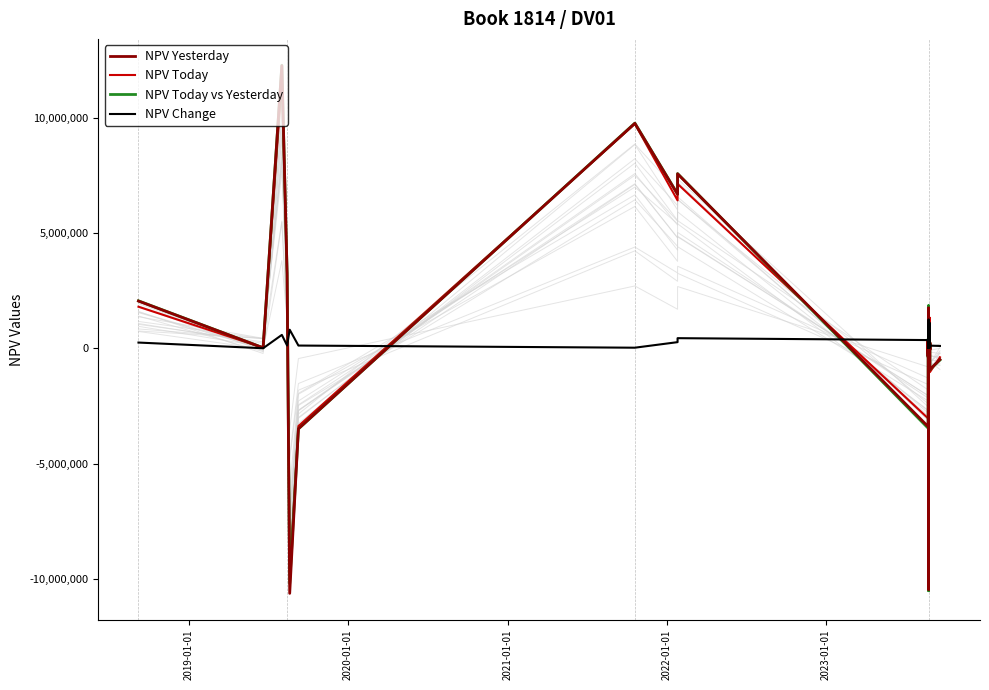

In NPV Change, how many points are lower than both neighbors (excluding endpoints)?

11